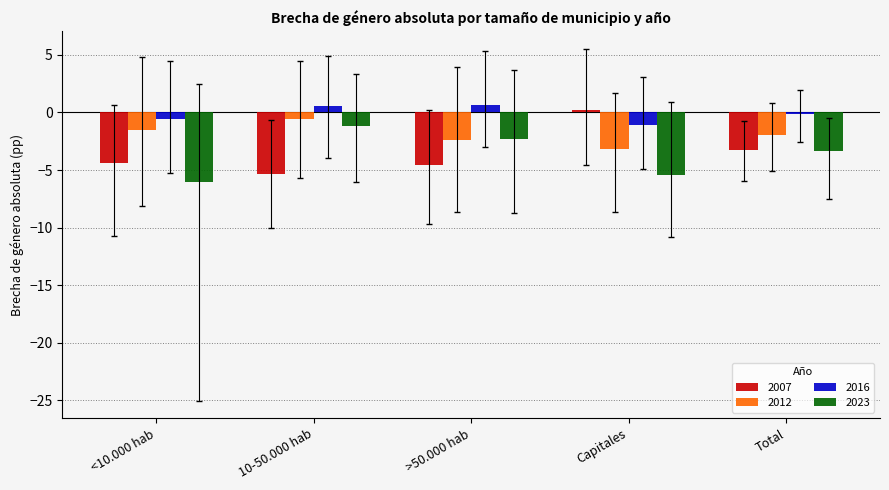

True or false: 2007 has a value of -1.2 at <10.000 hab.

False